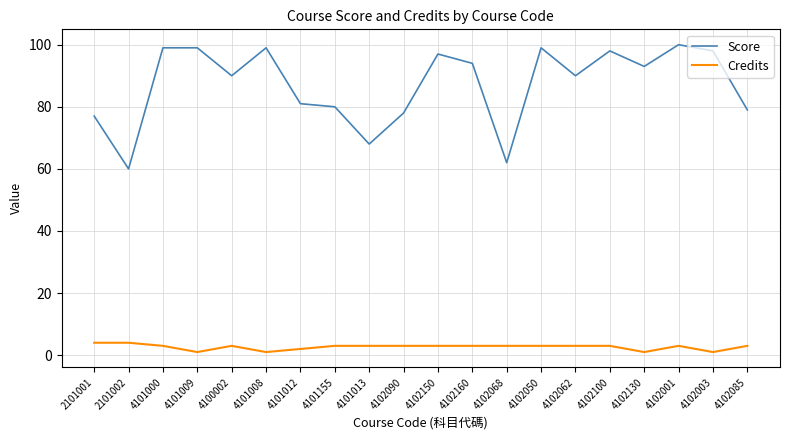

How many lines are shown in the chart?

2